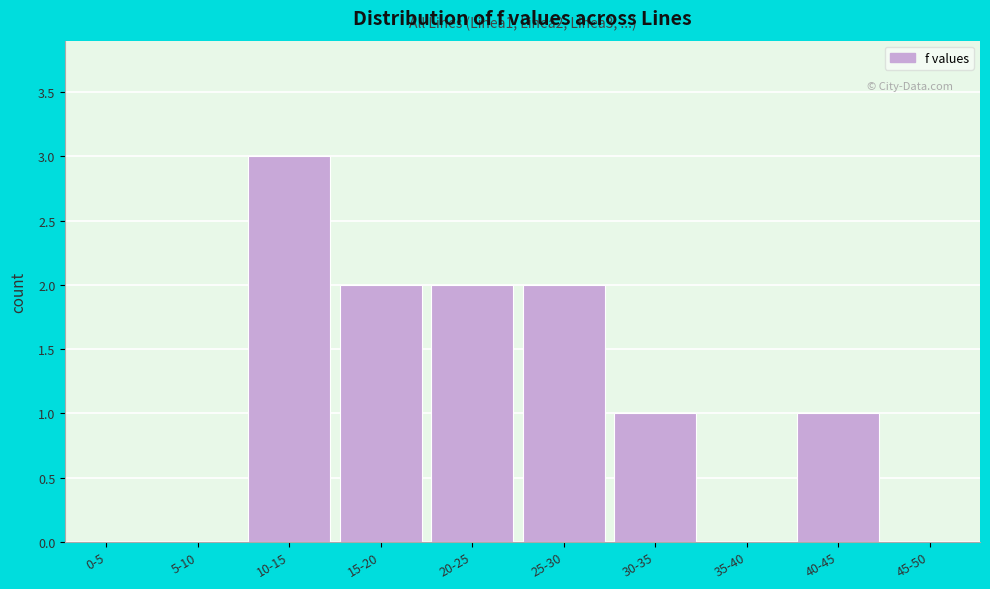

Reading left to right, list all the values displayed in this chart.

0-5=0	5-10=0	10-15=3	15-20=2	20-25=2	25-30=2	30-35=1	35-40=0	40-45=1	45-50=0